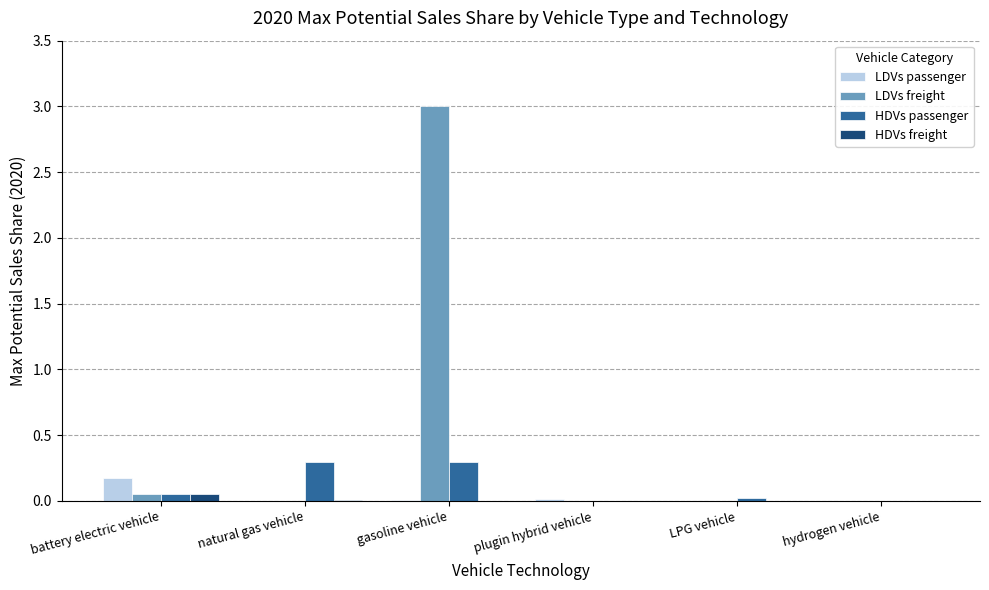

Which series changed the most between natural gas vehicle and plugin hybrid vehicle?

HDVs passenger